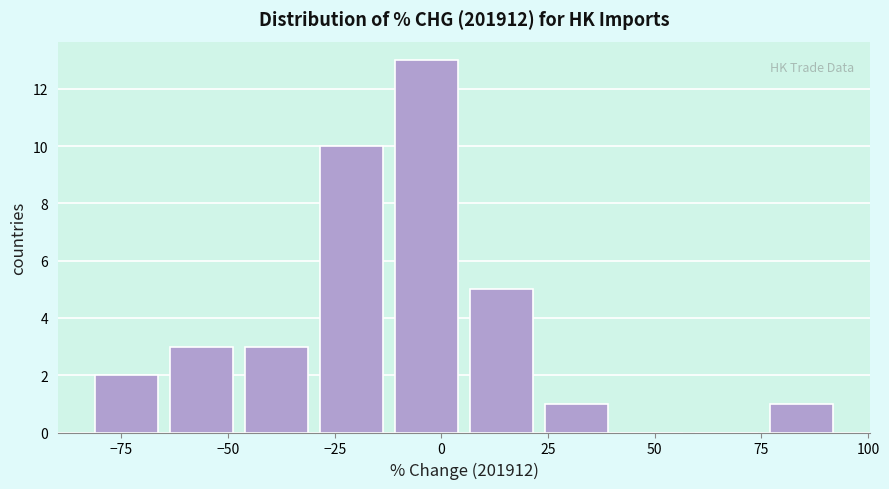

Read against the x-axis, roughly where is the centre of the tallest bar?

-5